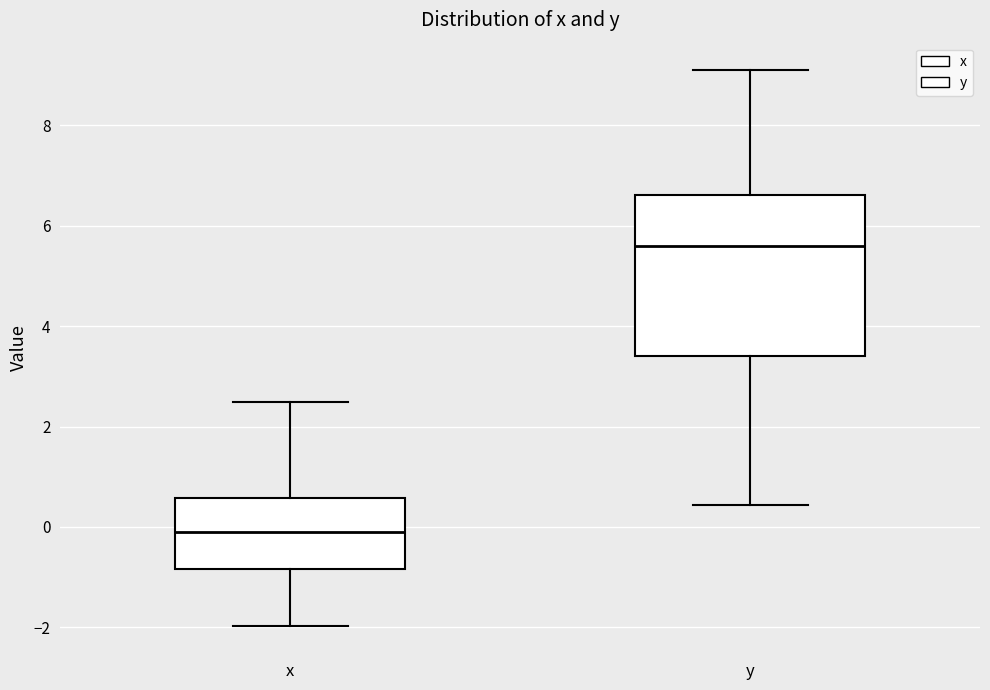

Where does the median line of the box for y sit on the y-axis? The values are not printed on the chart, so give them approximately, as read against the axis.

5.6